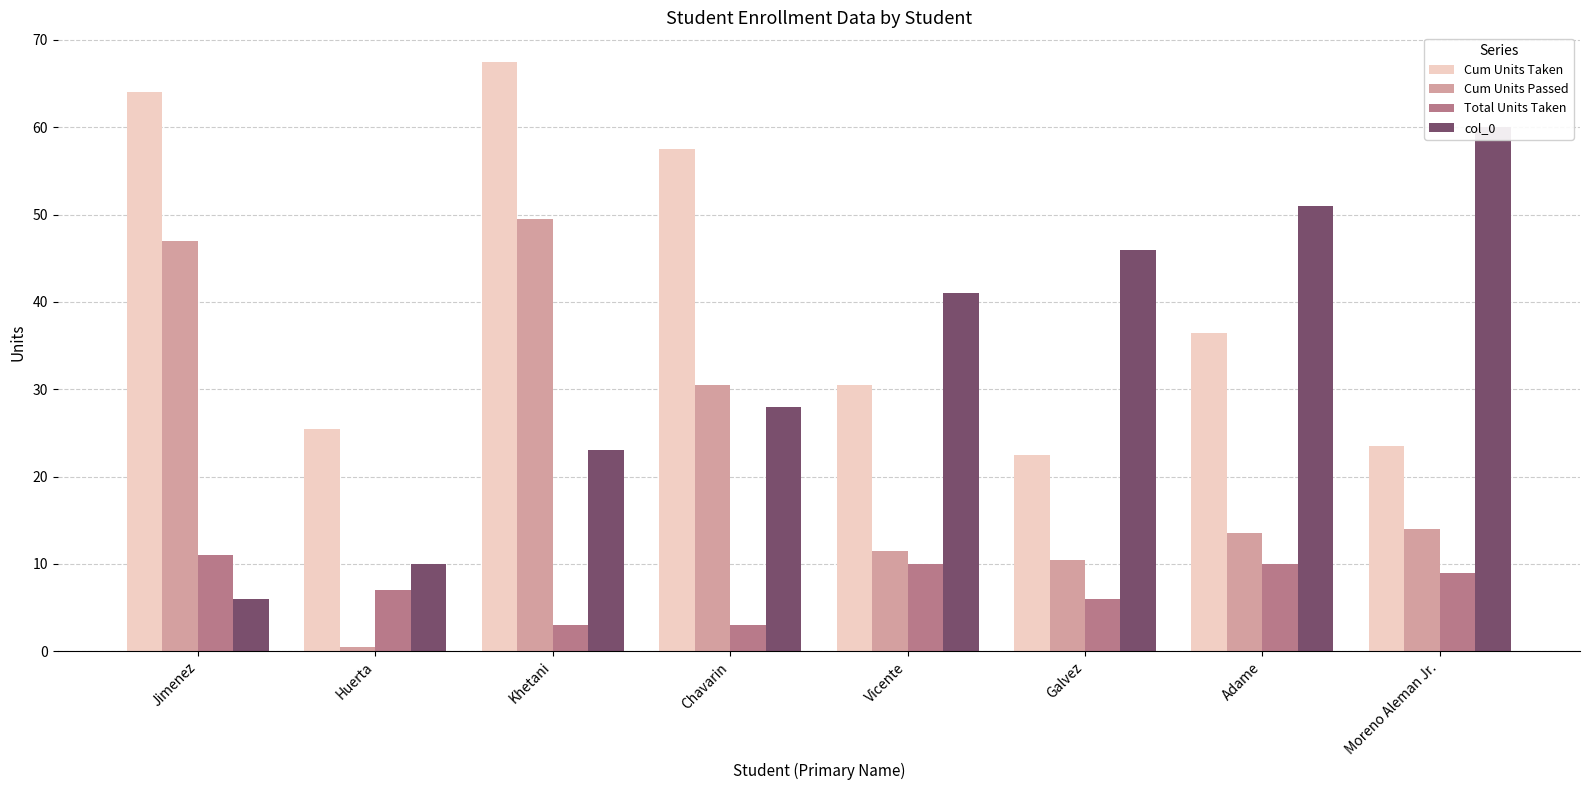

At which category is the sum across all series the highest?

Khetani